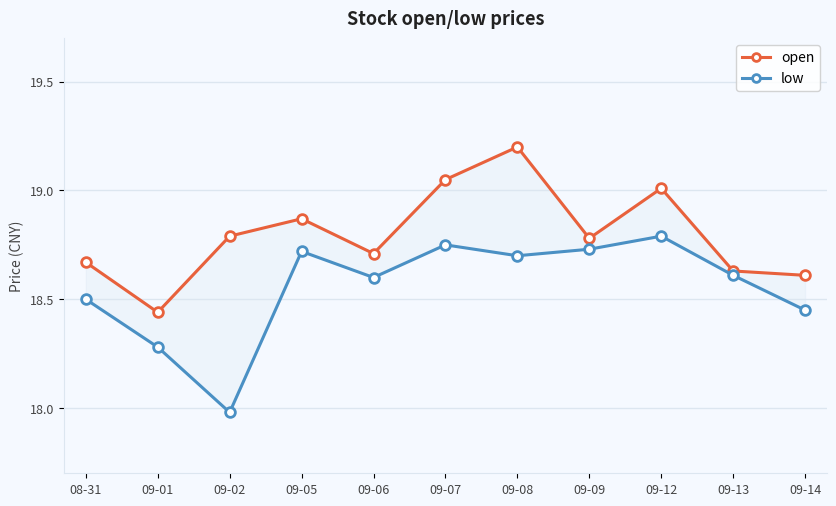

What is the label of the 9th point from the right?

09-02